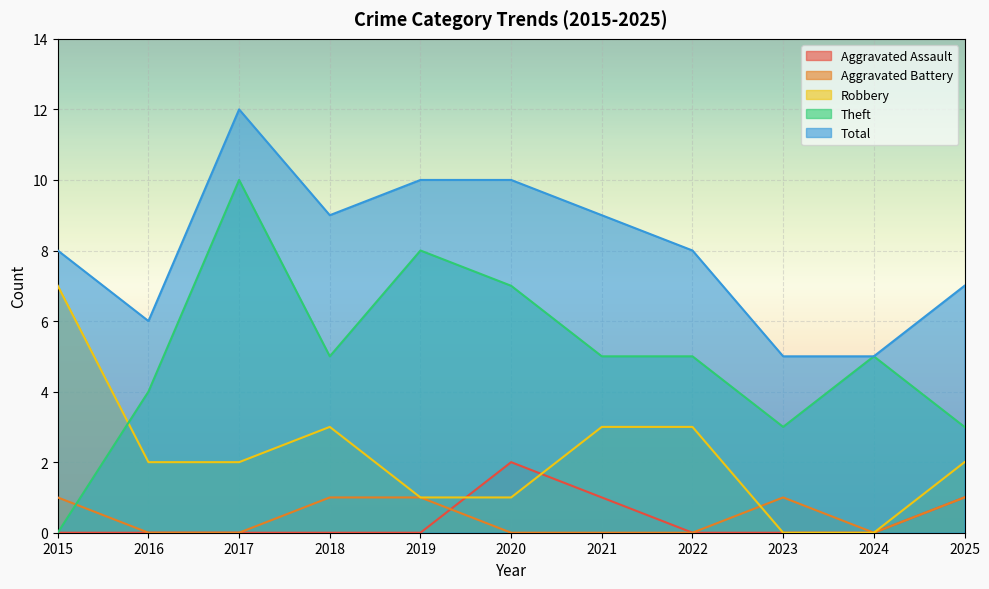

Where is Robbery nearest to the value 3?

2018